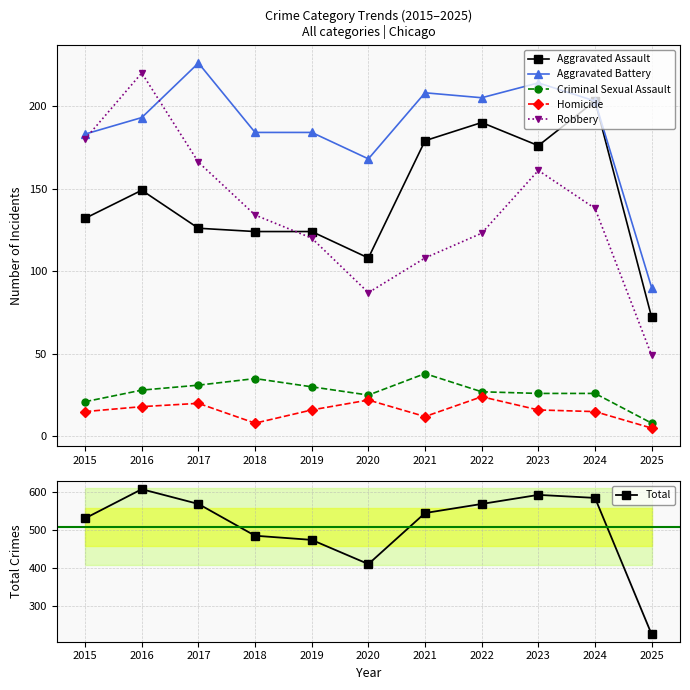

How many interior local peaks does the Aggravated Assault series have?

3